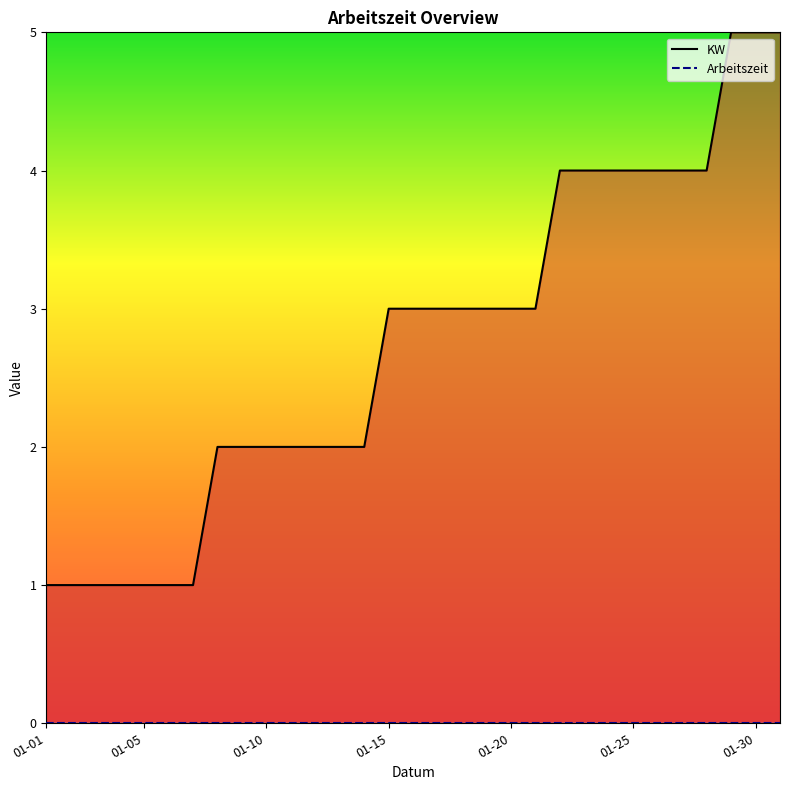

True or false: Arbeitszeit has more than 1 points higher than both neighbors.

False